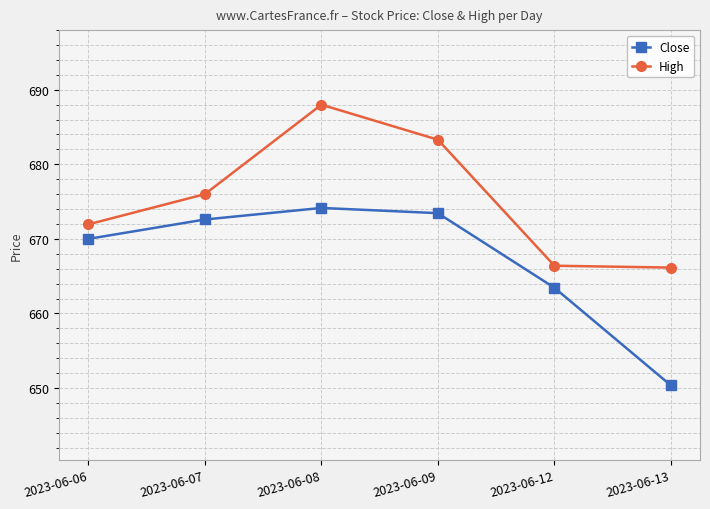

Does the chart display data point markers on the line(s)?

Yes